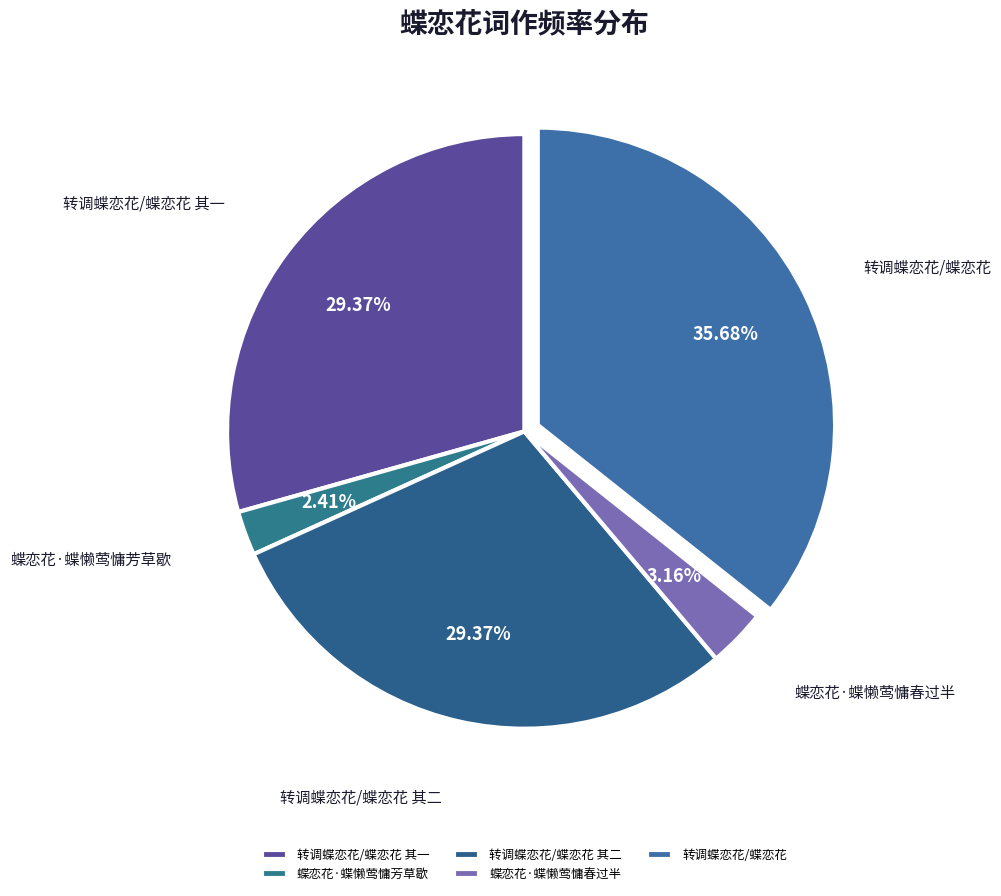

What percentage is the 蝶恋花·蝶懒莺慵春过半 slice, to the nearest percent?

3%